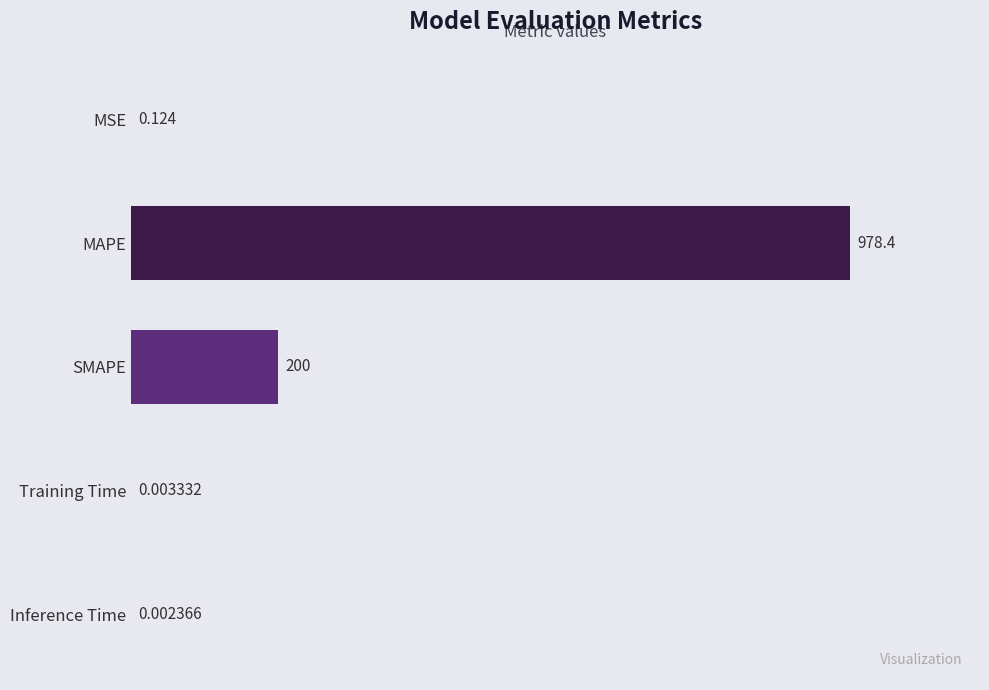

Where is the data nearest to the value 489?

SMAPE